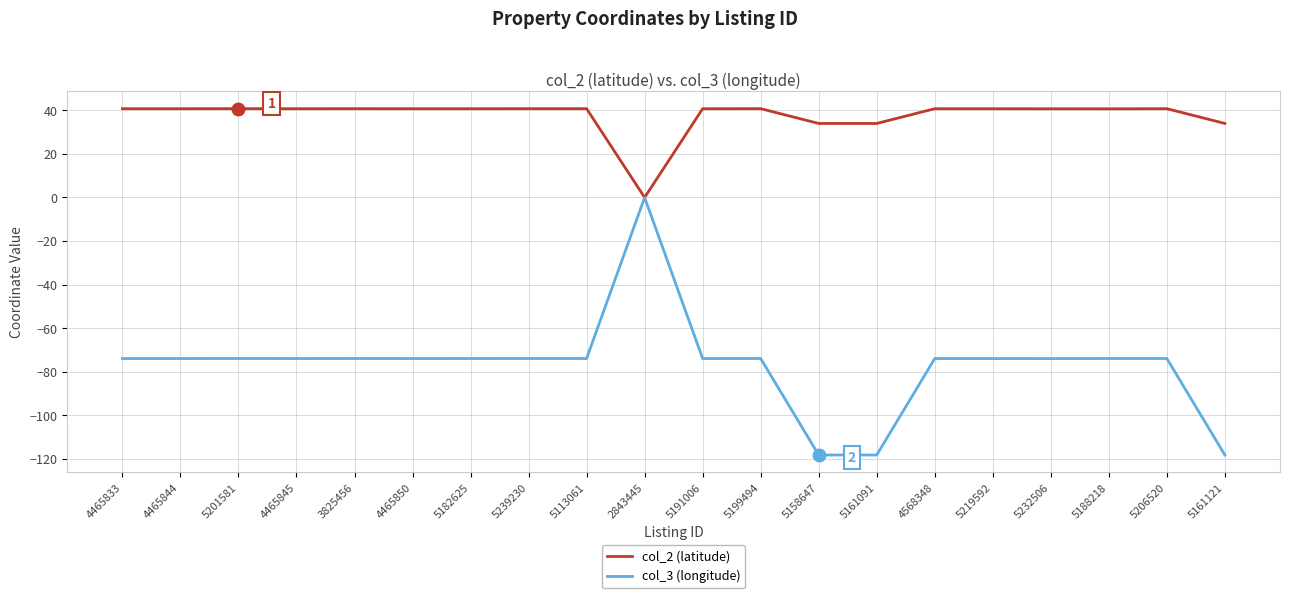

True or false: col_2 (latitude) has a value of 40.7 at 5232506.

True